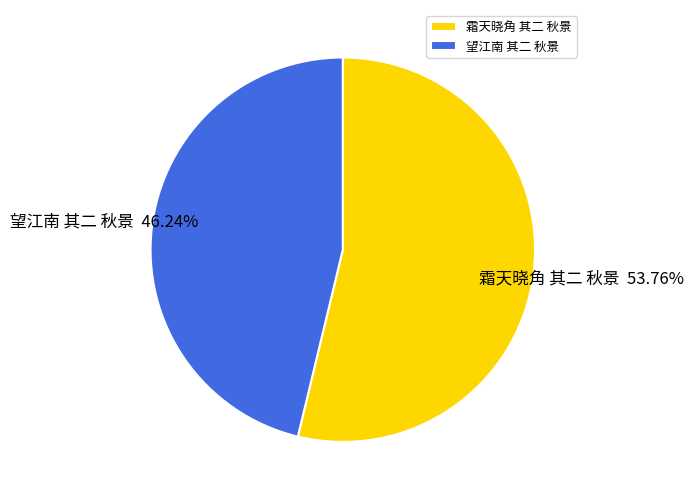

What is the majority slice?

霜天晓角 其二 秋景